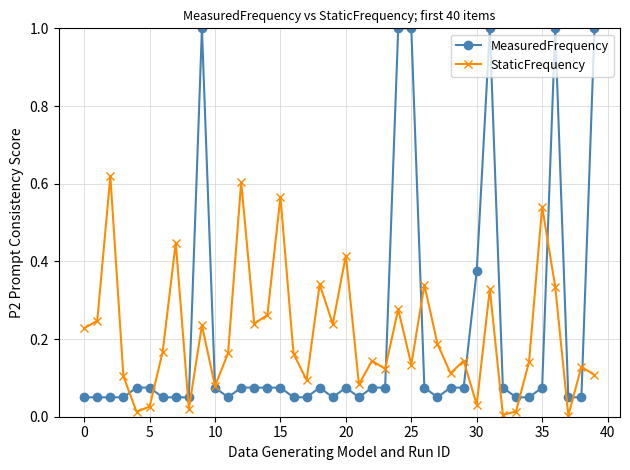

List the series in order of their peak value, highest first.

MeasuredFrequency, StaticFrequency